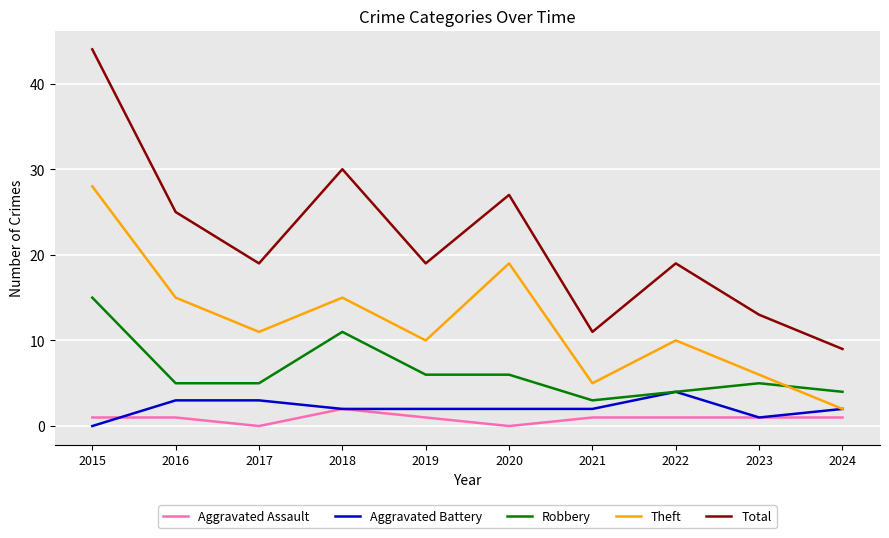

What is the average value of the Aggravated Assault series?

1